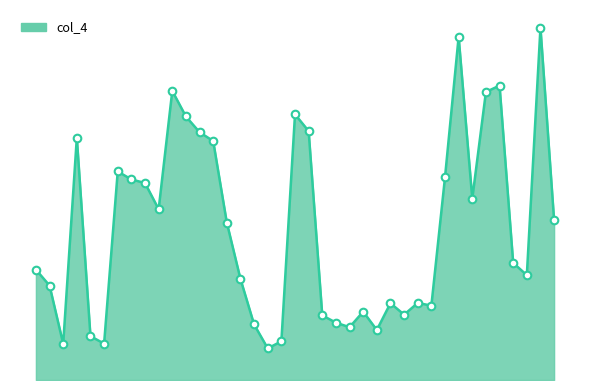

Does the chart have visible grid lines?

No